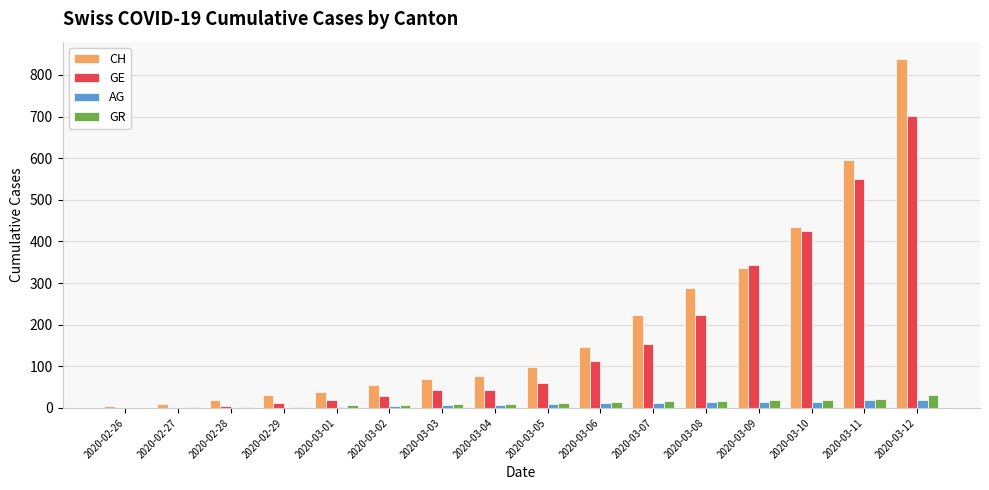

The value of GE at 2020-03-12 is 256. True or false?

False